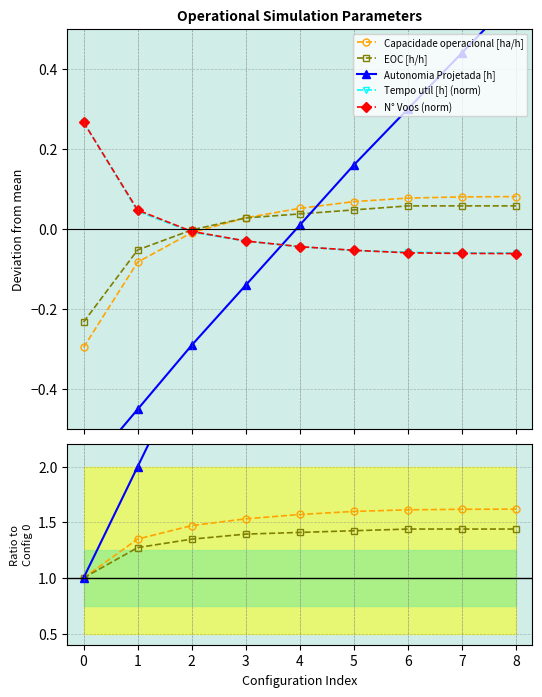

Is the value of N_Voos_norm at 0 greater than the value of Autonomia Projetada [h] at 8?

No